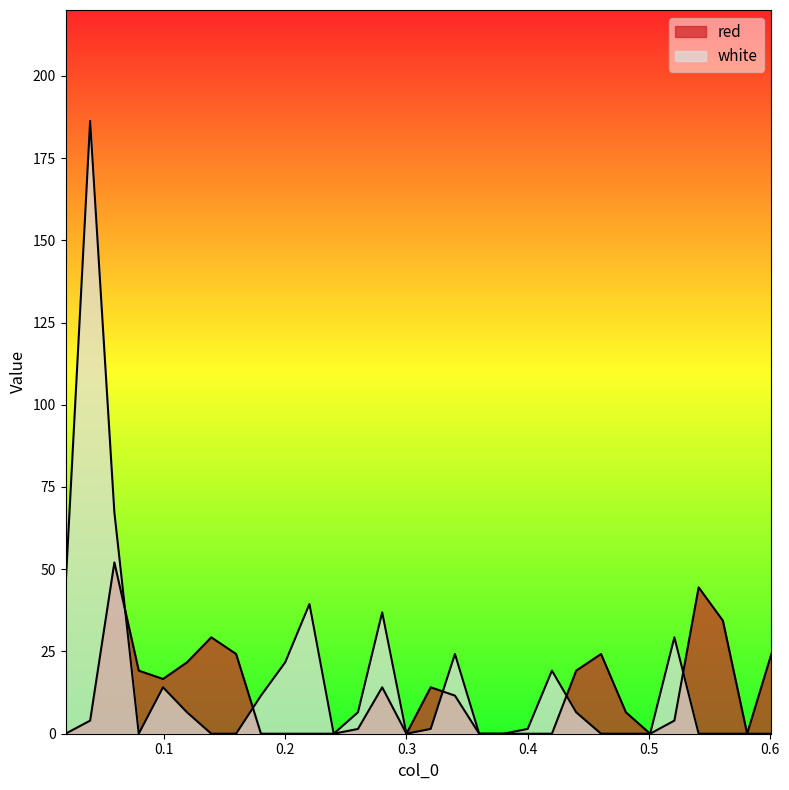

How many interior local peaks does the red series have?

6